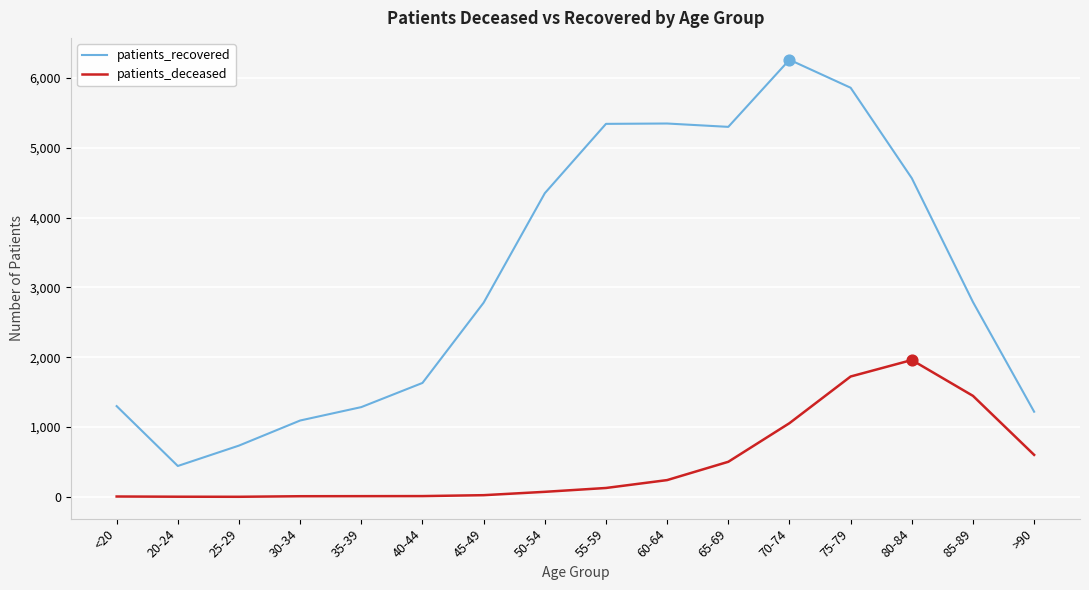

What is the total value across all series at 60-64?

5587